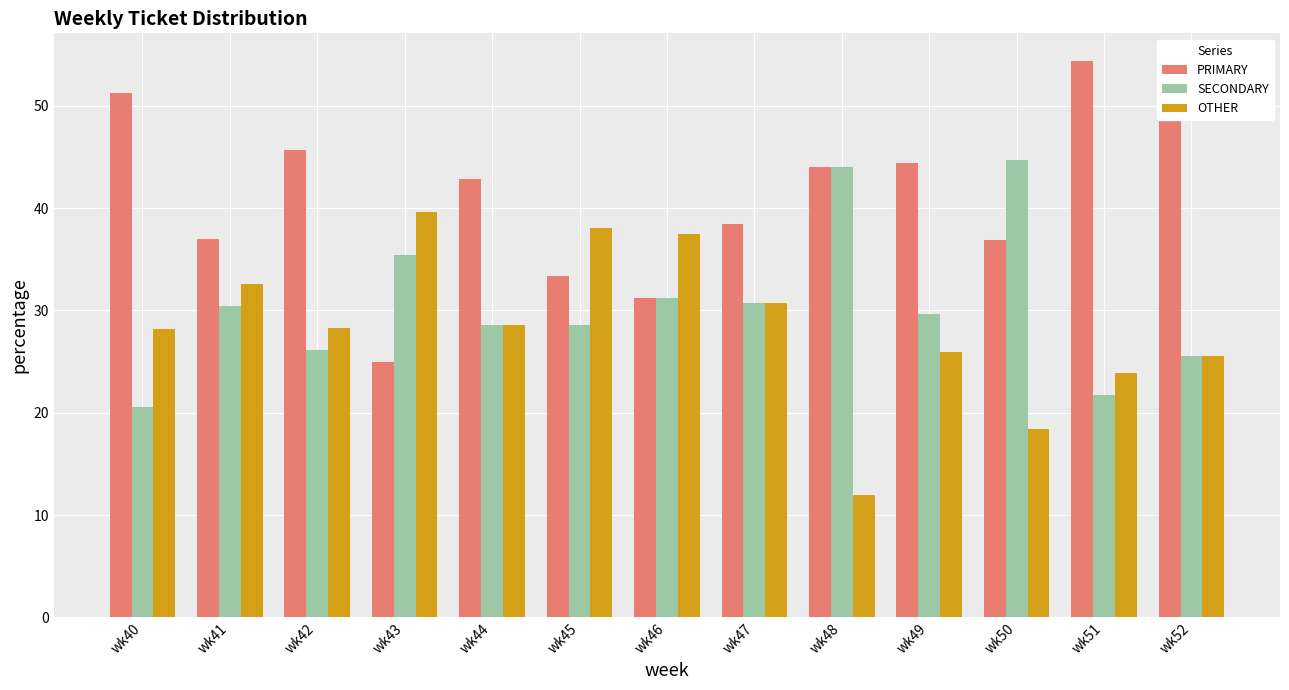

List the series in order of their peak value, highest first.

PRIMARY, SECONDARY, OTHER